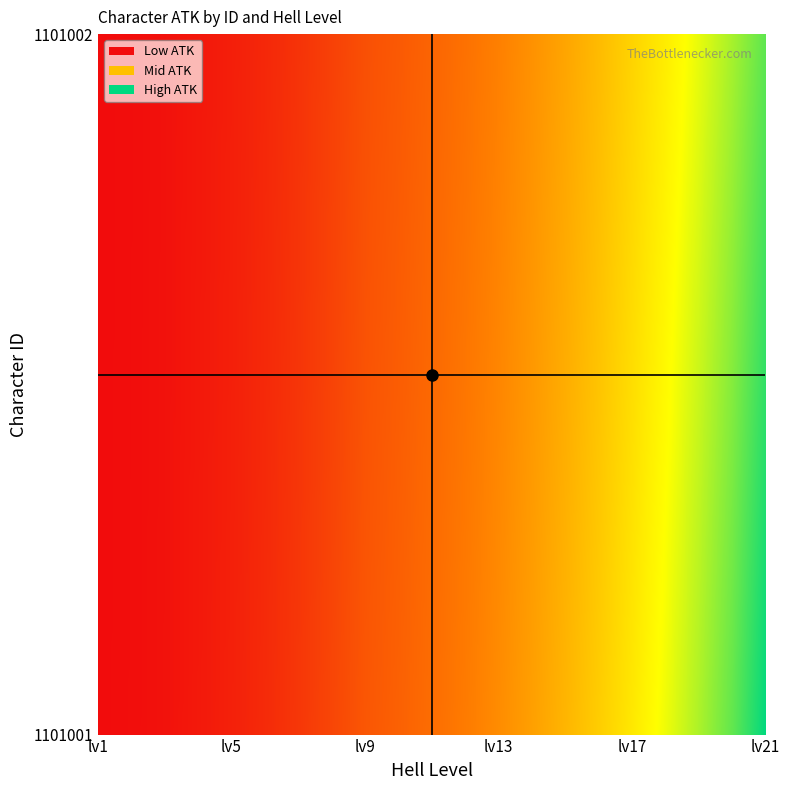

What is the difference between the 1101002 values at 13 and 20?

3770